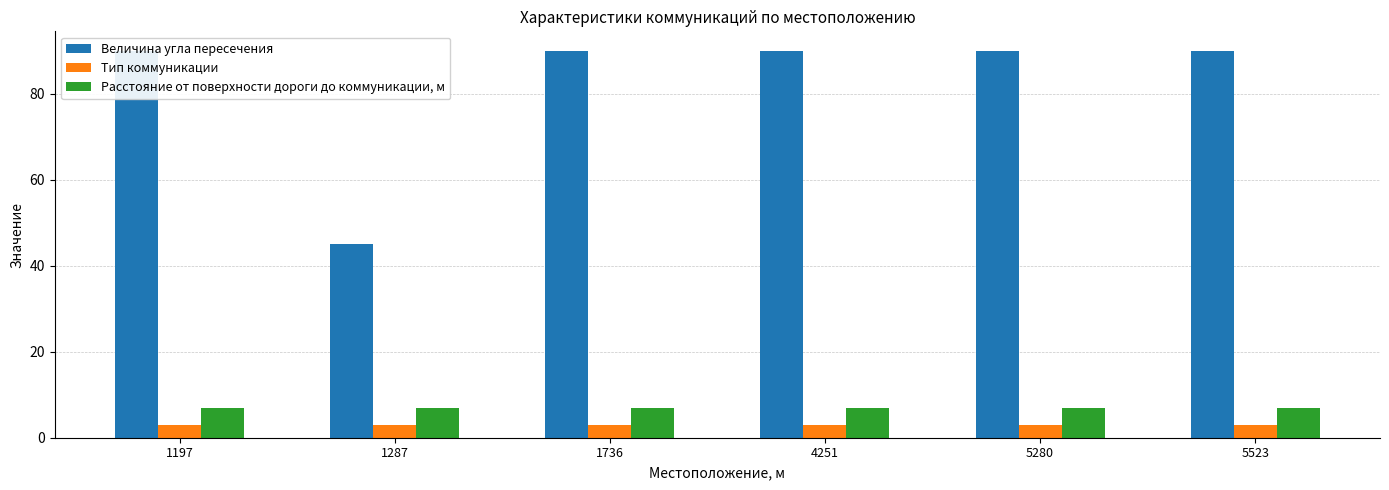

What is the value of the Величина угла пересечения bar at the 5th from the left?

90